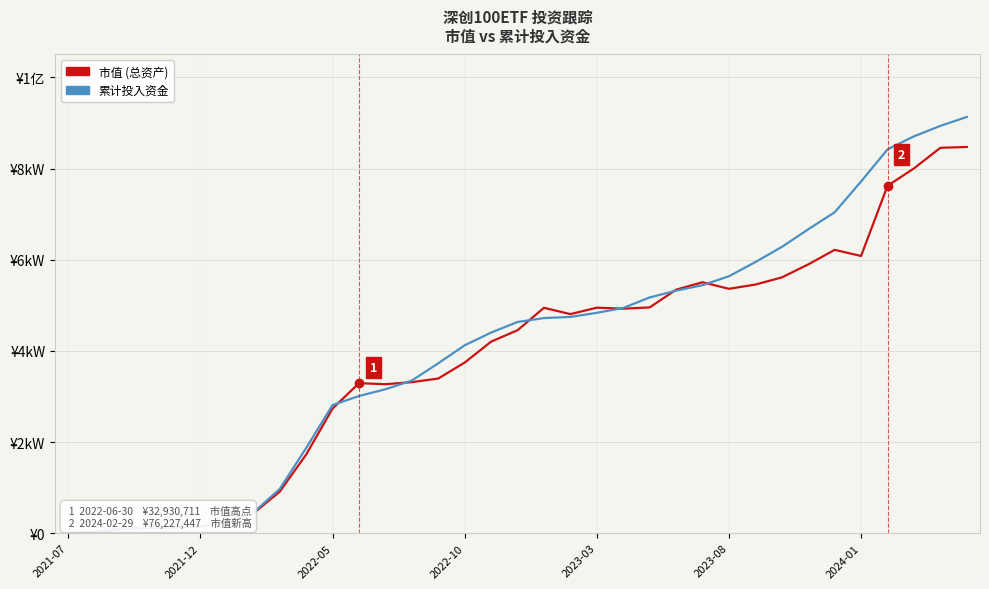

What is the minimum value for 累计投入资金?

3955.9